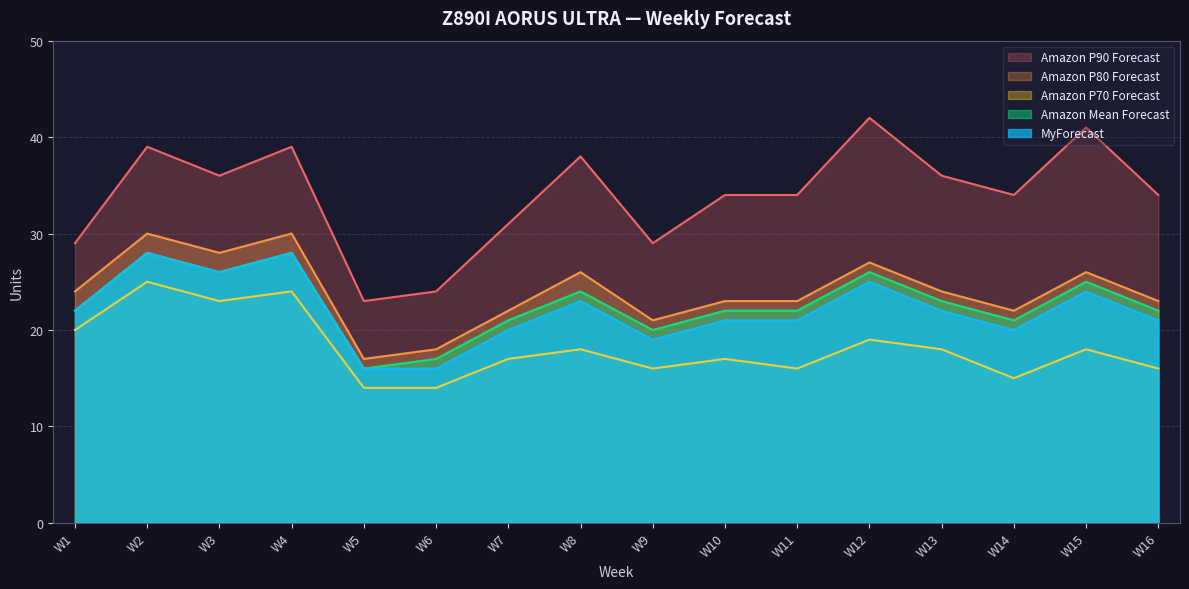

True or false: Amazon Mean Forecast and MyForecast intersect in this chart.

False